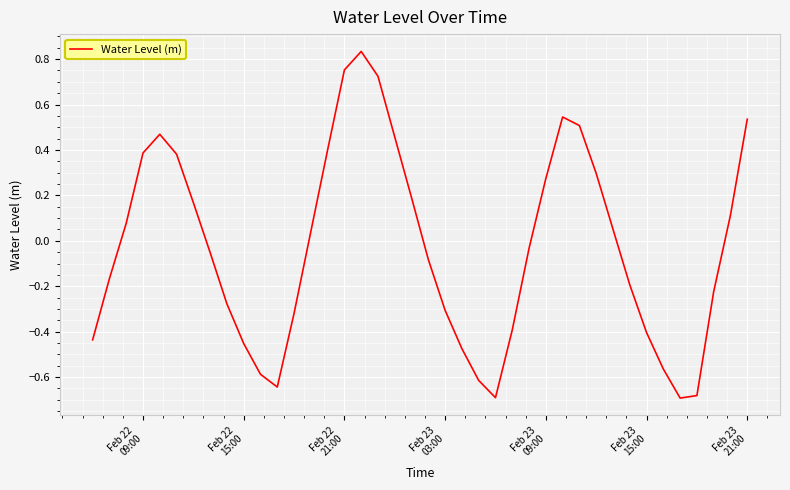

Count the number of data series in this chart.

1